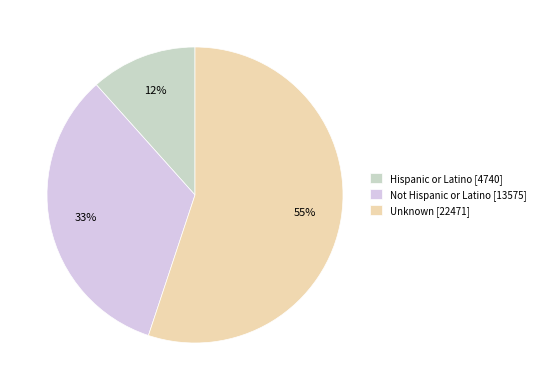

Which category has the smallest portion of the pie?

Hispanic or Latino